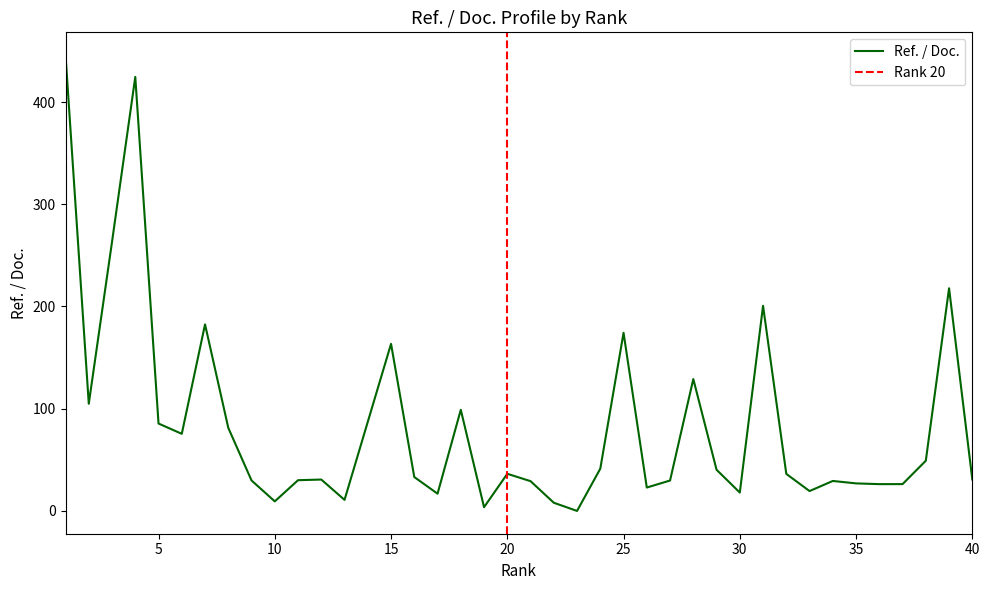

List the labels in order of value, largest first.

1, 4, 3, 39, 31, 7, 25, 15, 28, 2, 18, 14, 5, 8, 6, 38, 24, 29, 20, 32, 16, 40, 12, 11, 9, 27, 34, 21, 35, 37, 36, 26, 33, 30, 17, 13, 10, 22, 19, 23